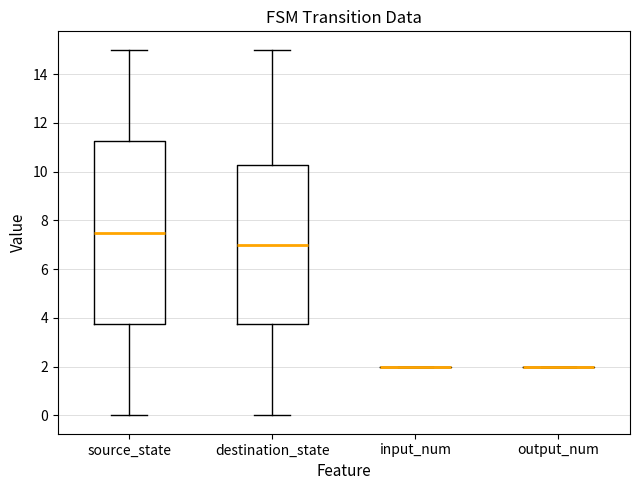

Reading left to right, transcribe this box plot: for each box, give where its median line is, the range the box spans, and where its two whiskers end, as read against the y-axis. The values are not printed on the chart, so give them approximately, as read against the axis.

source_state: median 7.6, box 3.8 to 11.2, whiskers 0.0 to 15.0
destination_state: median 7.0, box 3.8 to 10.2, whiskers 0.0 to 15.0
input_num: box collapsed to a line at 2.0, whiskers 2.0 to 2.0
output_num: box collapsed to a line at 2.0, whiskers 2.0 to 2.0